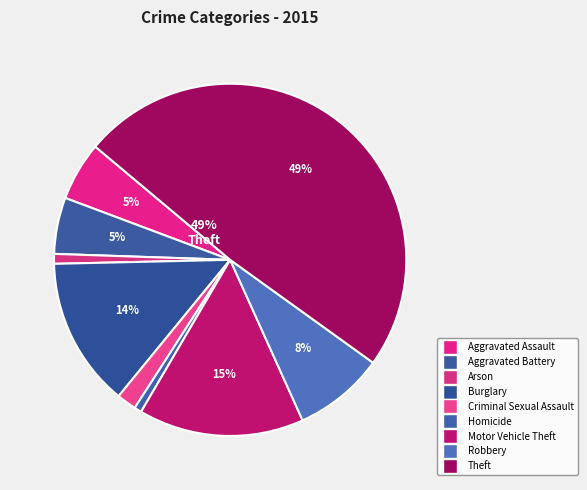

How many slices are in this pie chart?

9